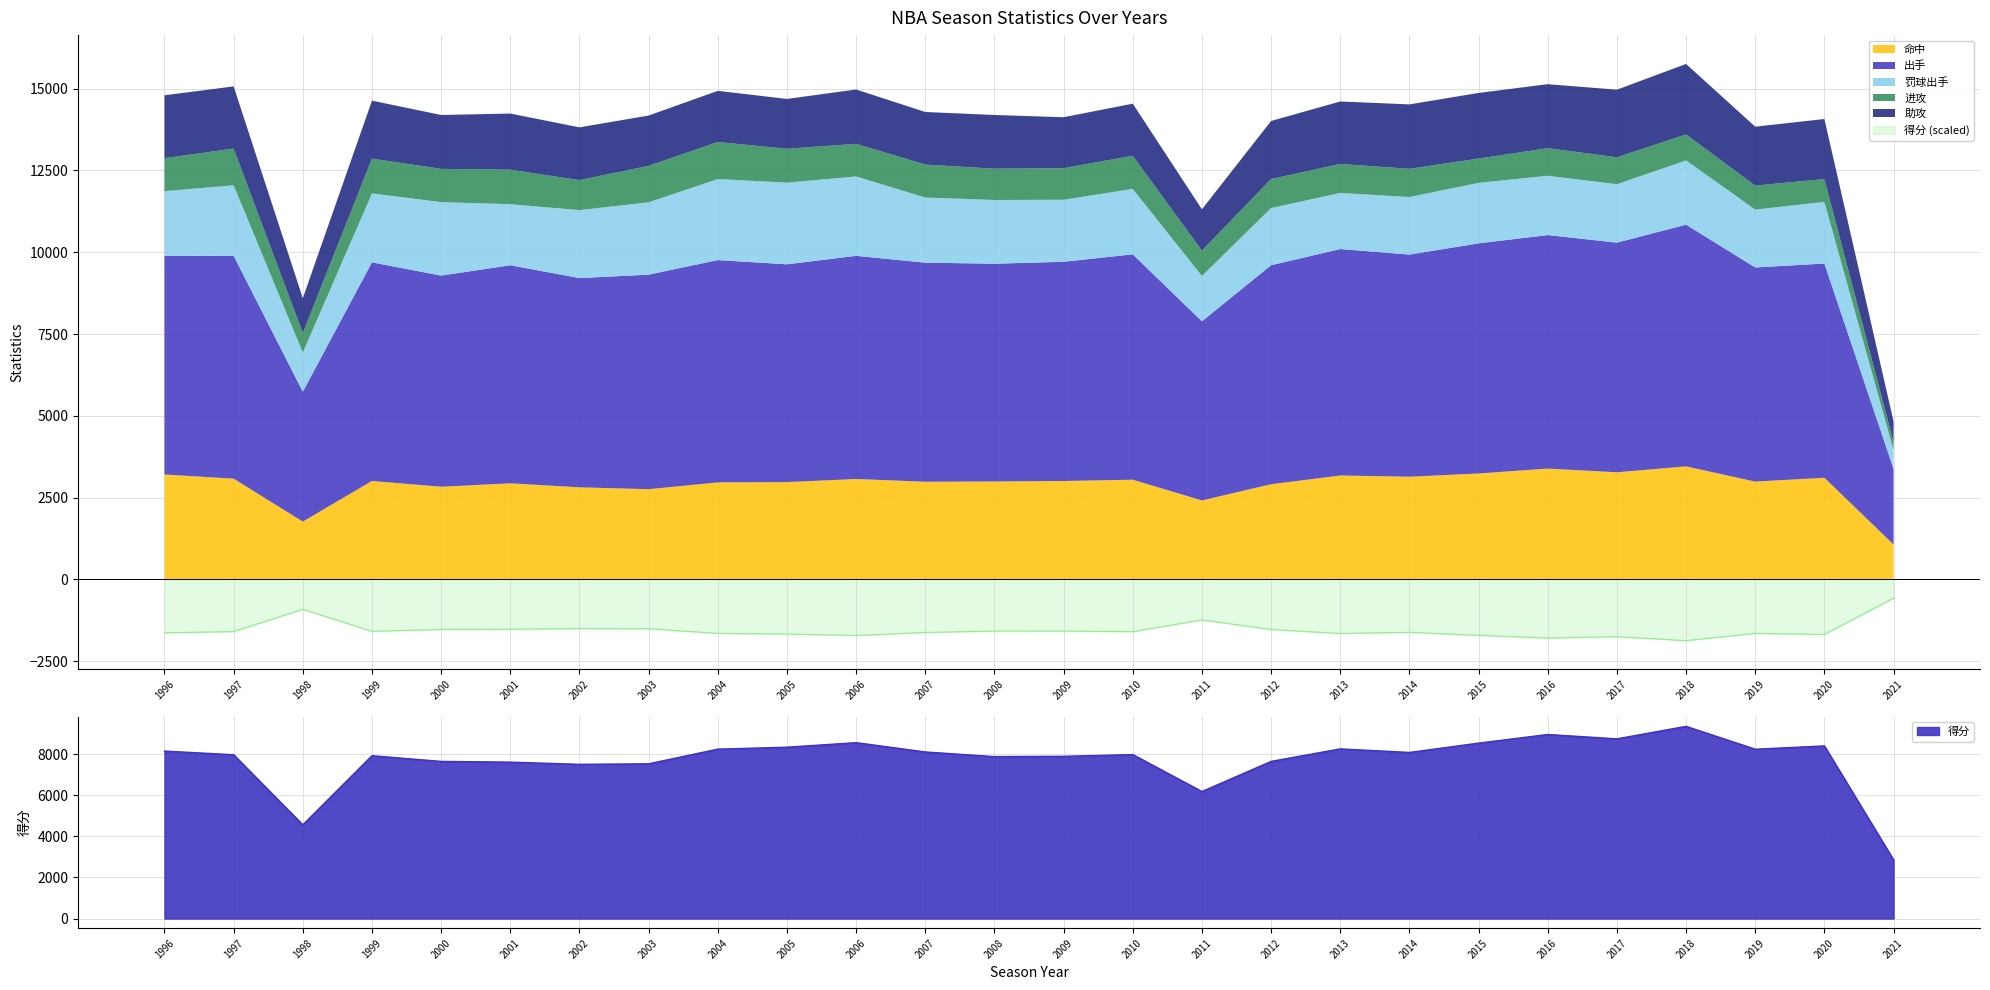

At which label does 罚球出手 first exceed 1948?

1996